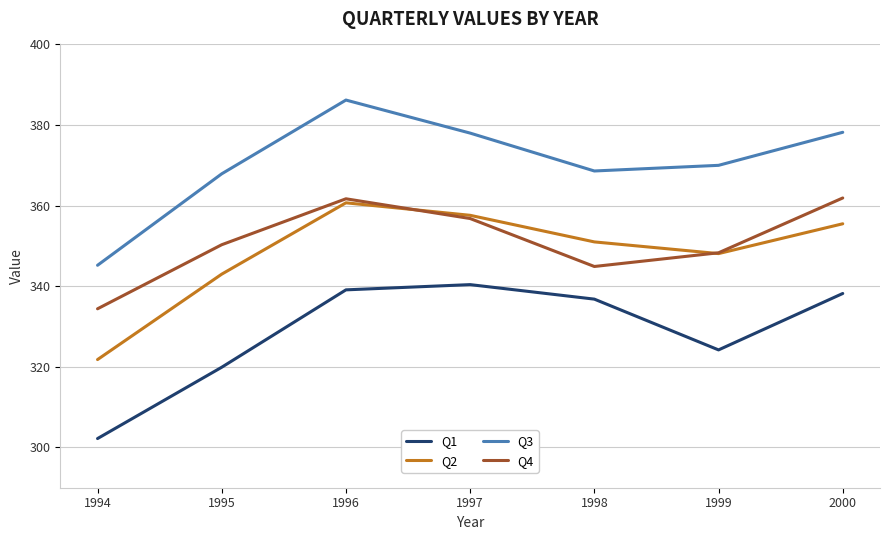

What is the spread (max minus min) of values at 1994?

43.0